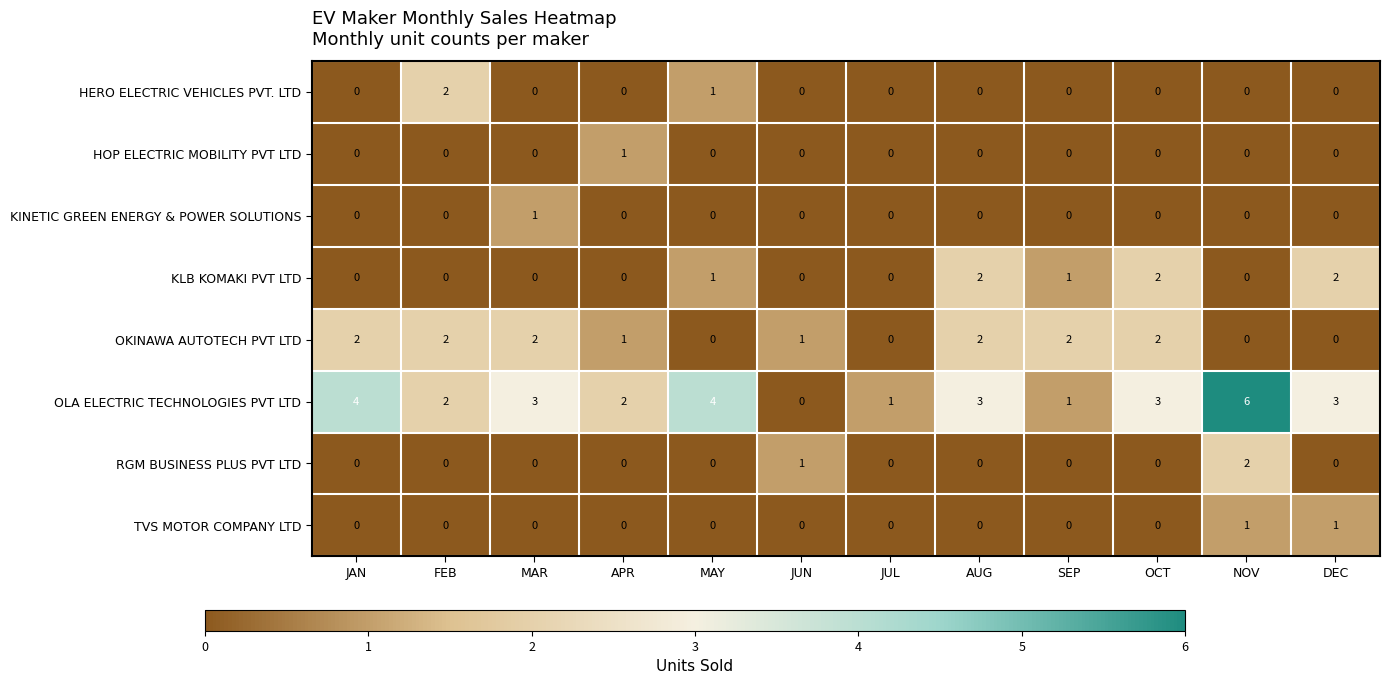

What is the total value across all series at OCT?

7